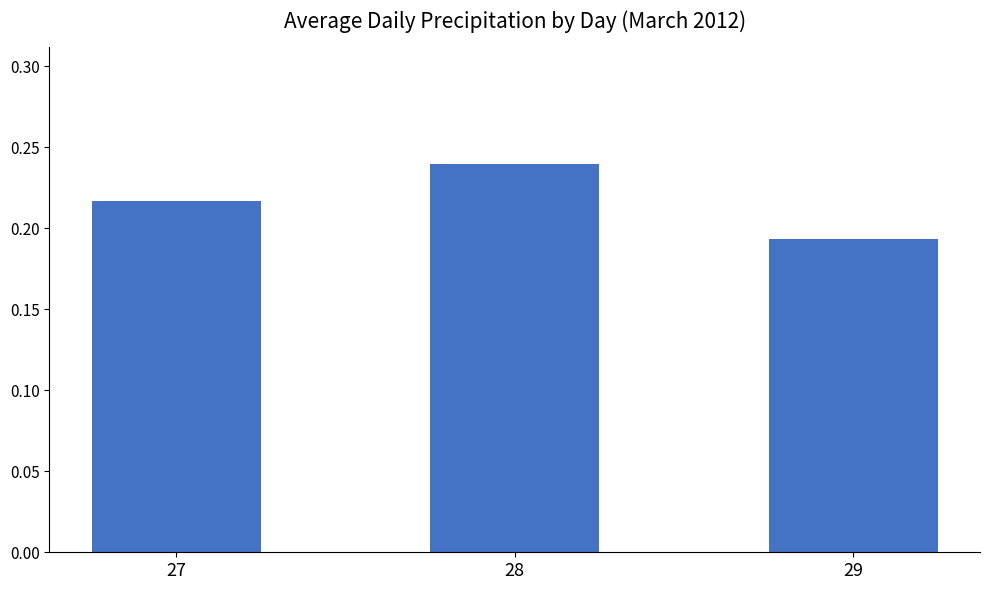

The value at 27 is 0.1. True or false?

False